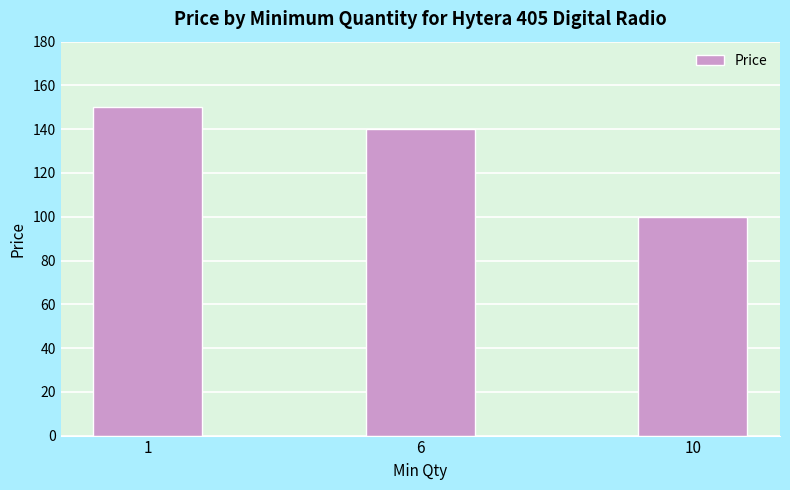

What is the minimum value shown in the chart?

100